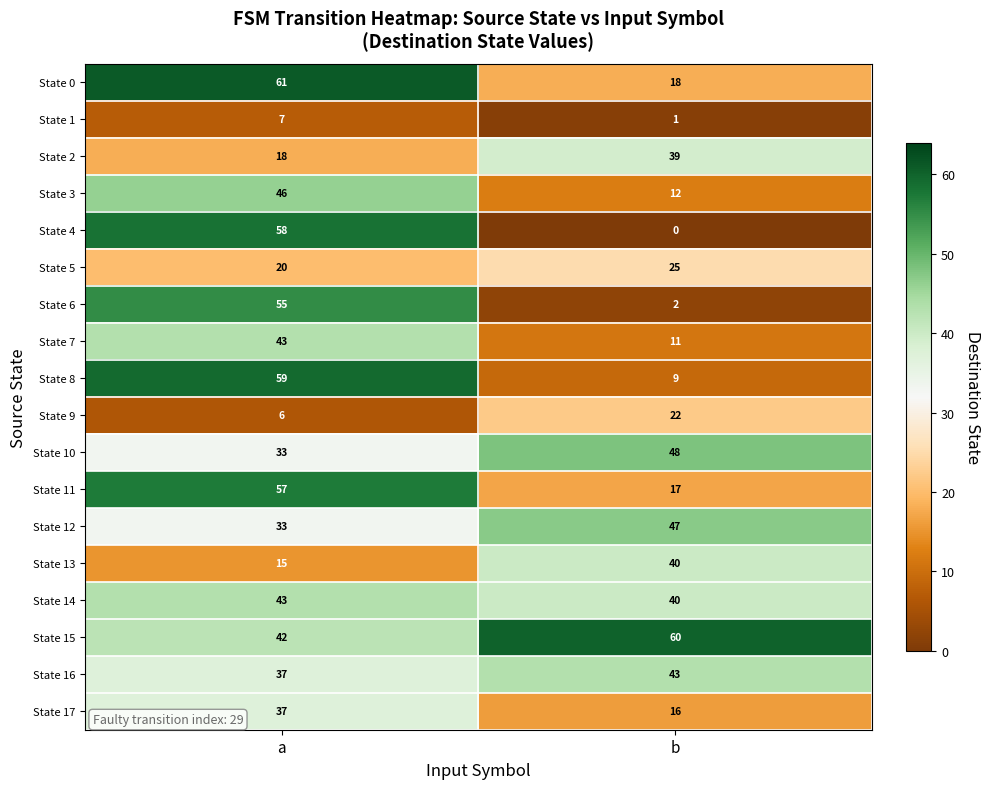

Count the number of data series in this chart.

18